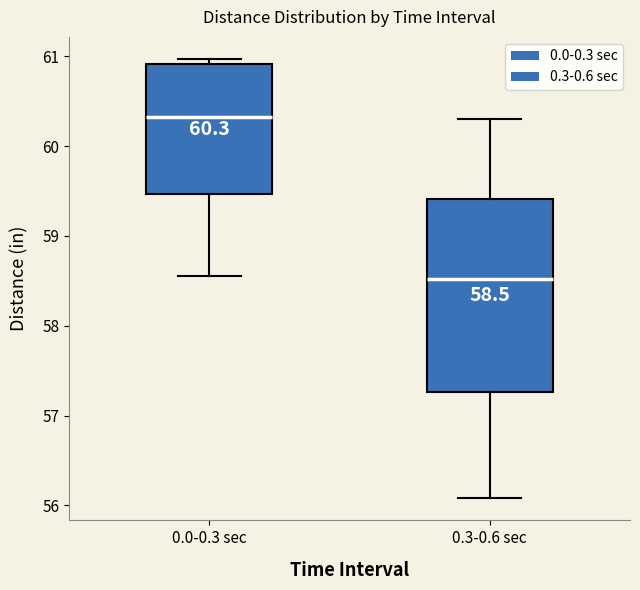

Which box has the highest median line?

0.0-0.3 sec